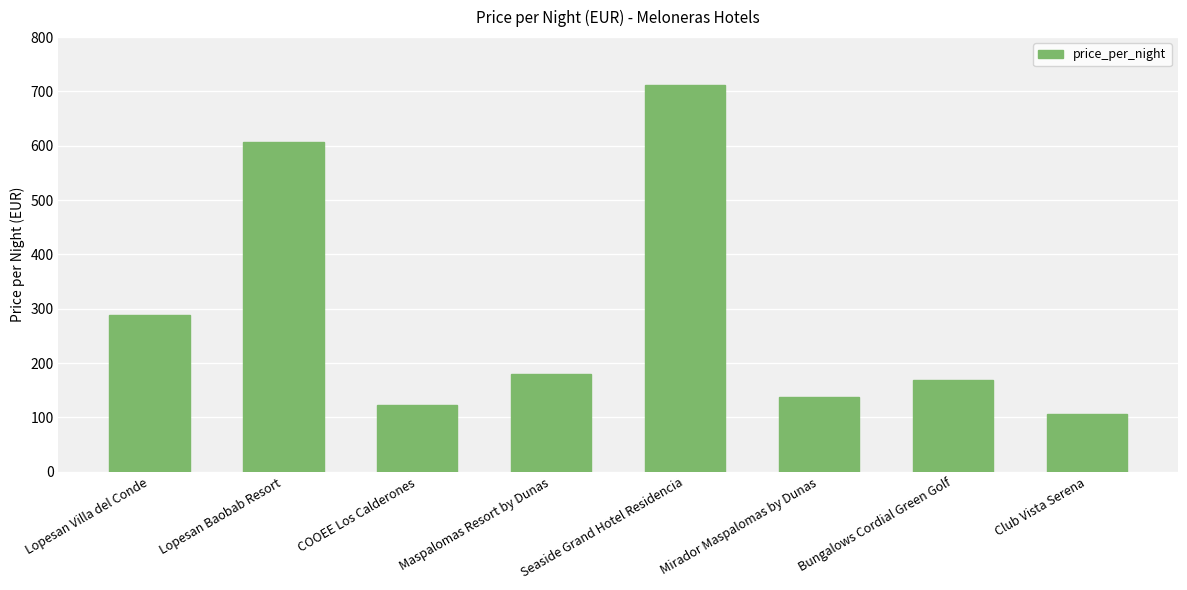

What is the minimum value shown in the chart?

106